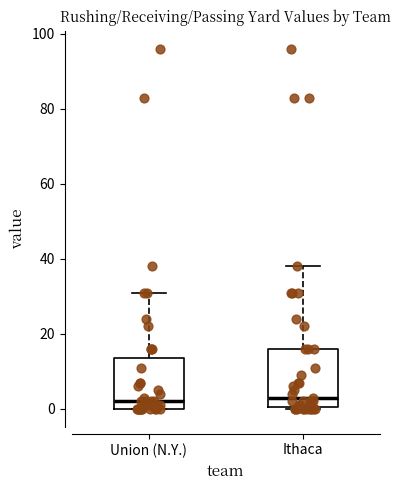

Reading left to right, read every box against the y-axis: the position of its median line, the range the box covers, and the ends of its whiskers. The values are not printed on the chart, so give them approximately, as read against the axis.

Union (N.Y.): median 2, box 0 to 14, whiskers 0 to 32
Ithaca: median 4, box 0 to 16, whiskers 0 to 38